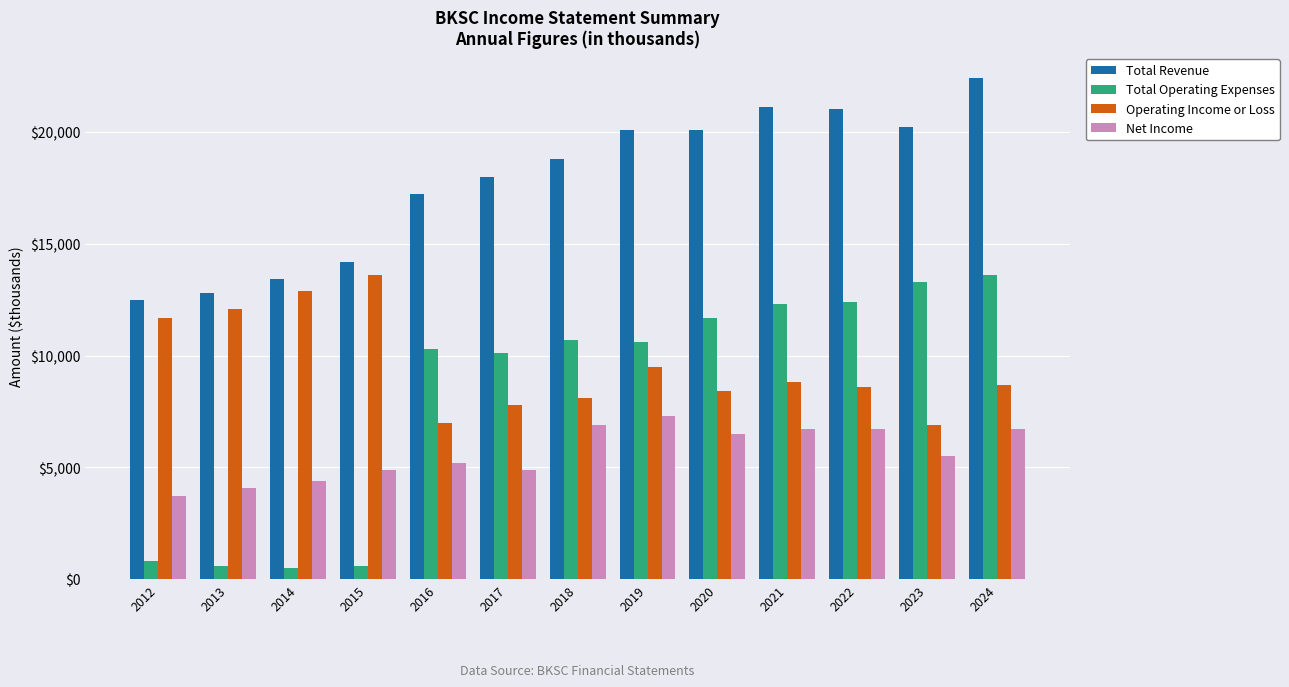

Which series changed the most between 2013 and 2020?

Total Operating Expenses